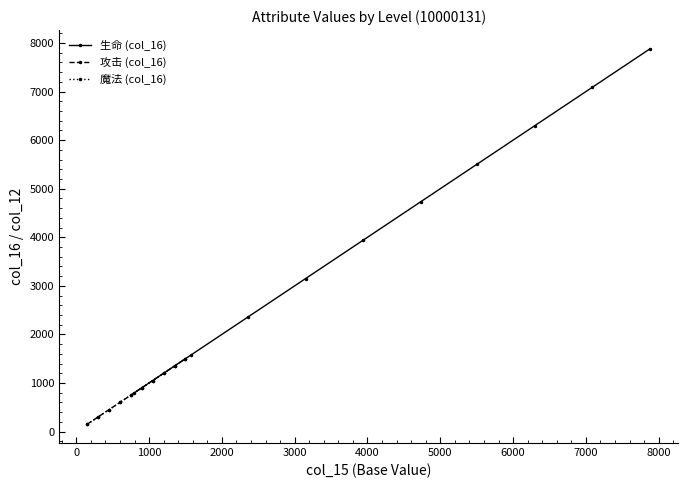

How many lines are shown in the chart?

3